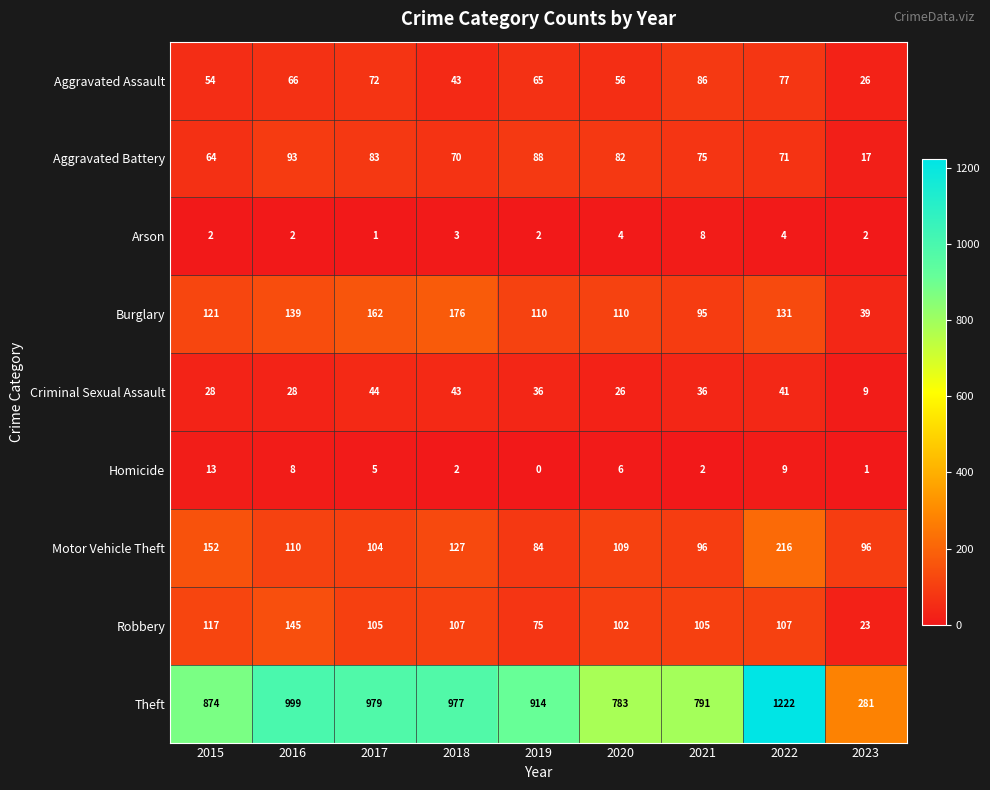

What is the total value across all series at 2019?

1374